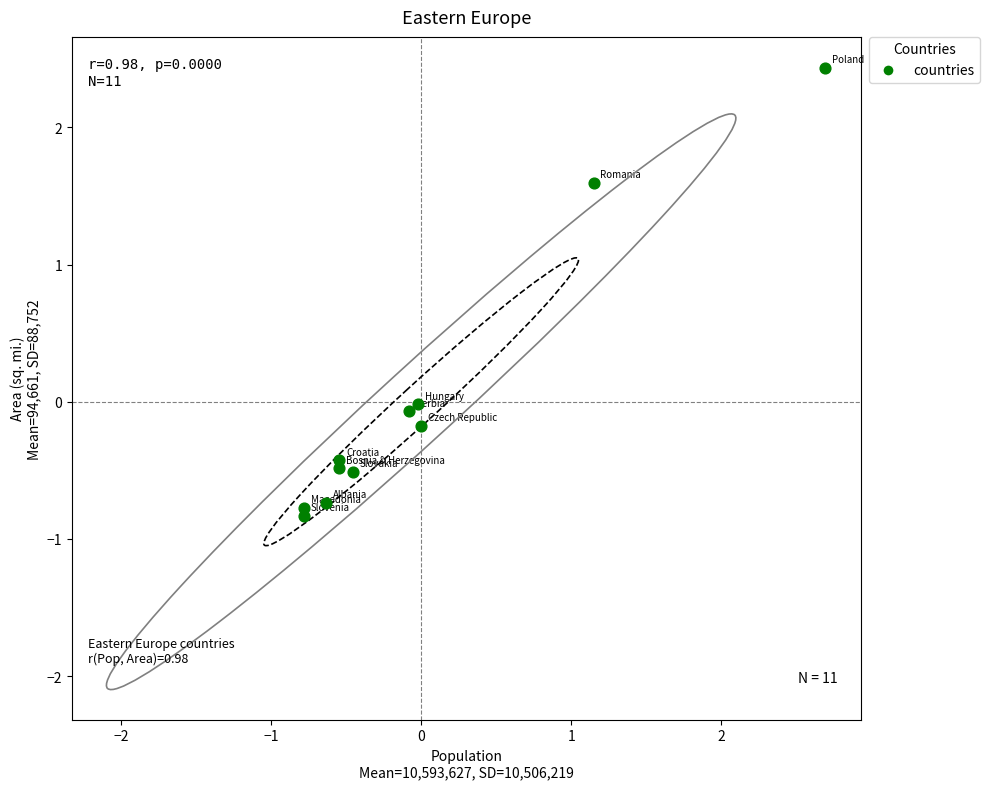

What is the range of X values (max minus min)?

3.5